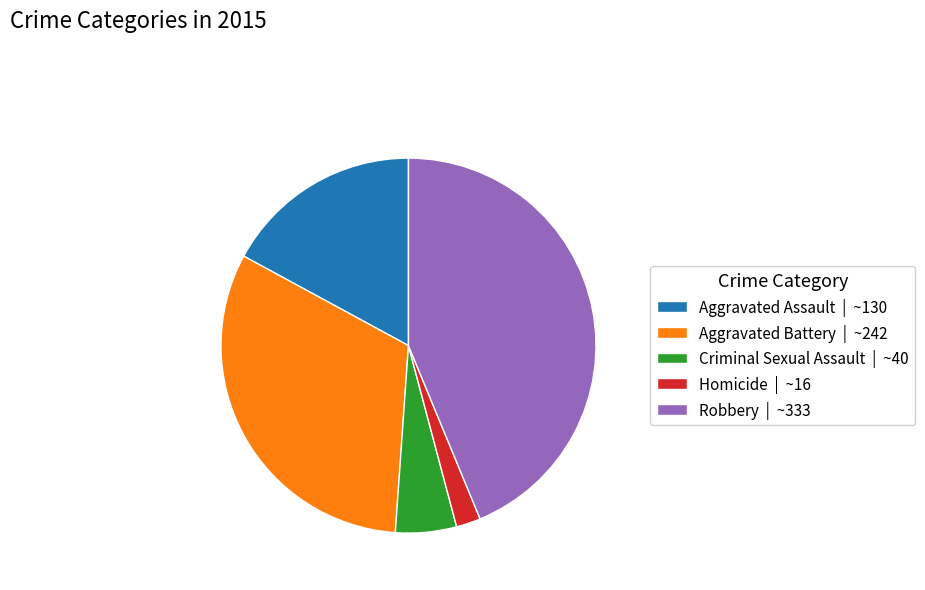

How many segments does this pie chart have?

5